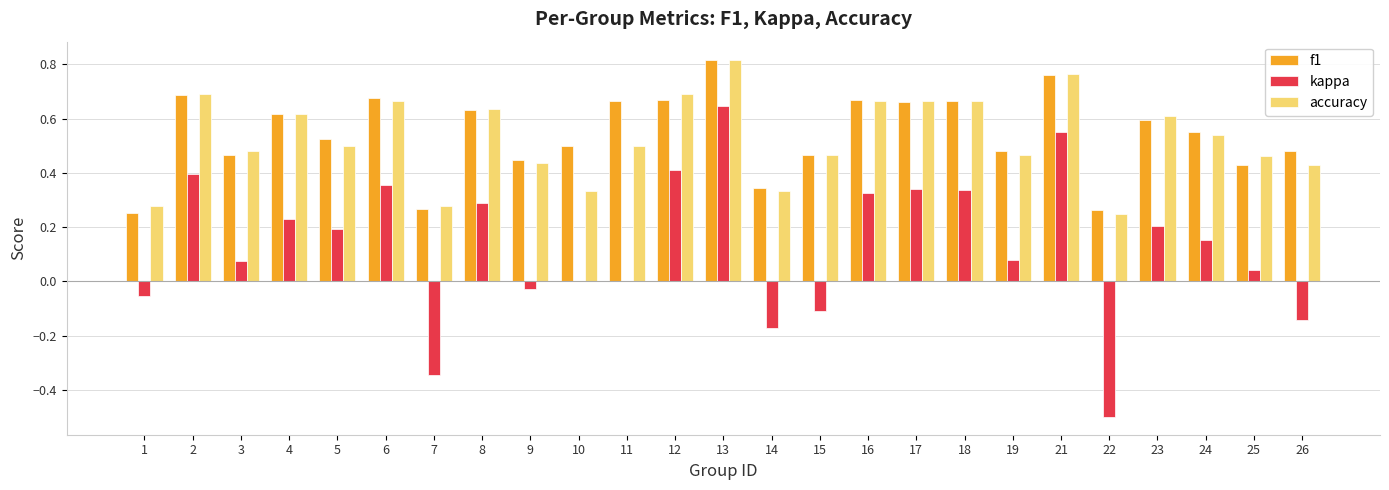

At which category does the chart reach its peak across all series?

13